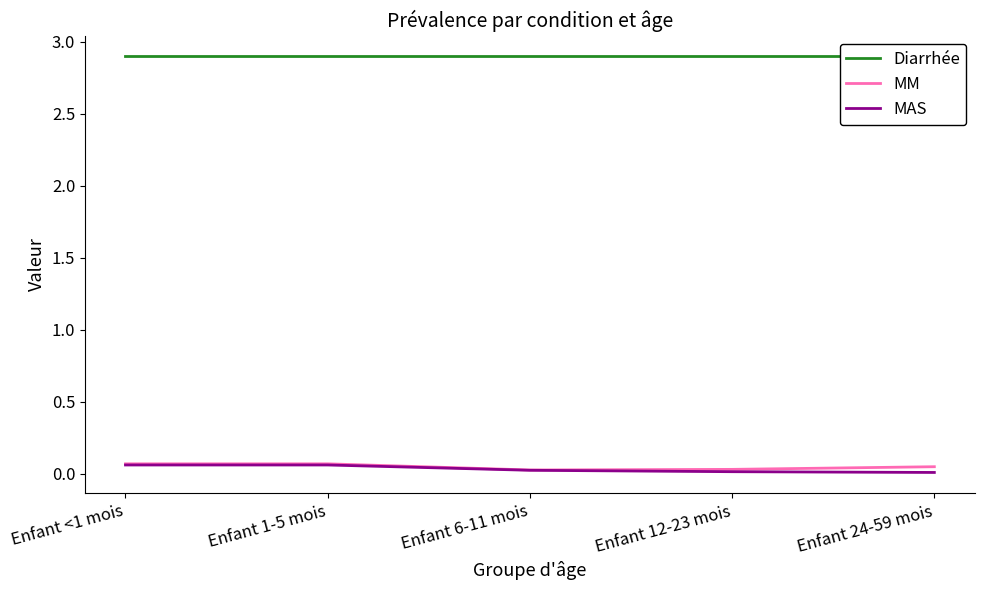

Which series has the widest spread of values?

MAS